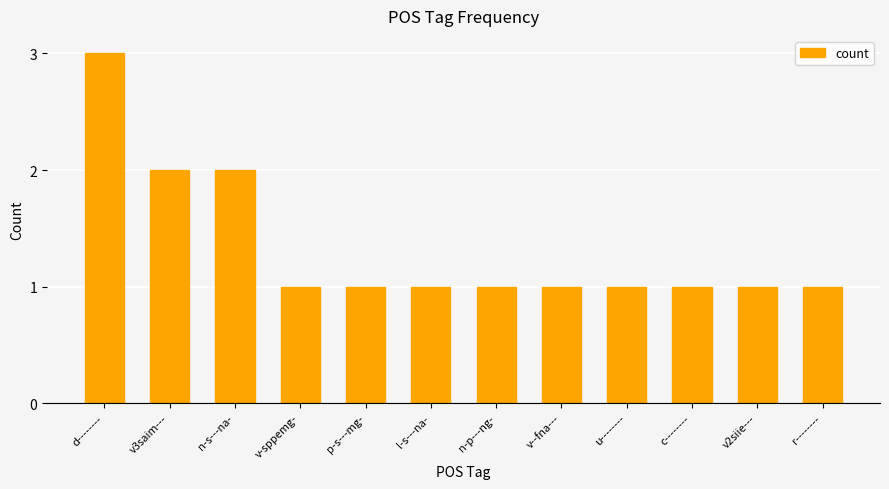

What is the greatest value displayed?

3